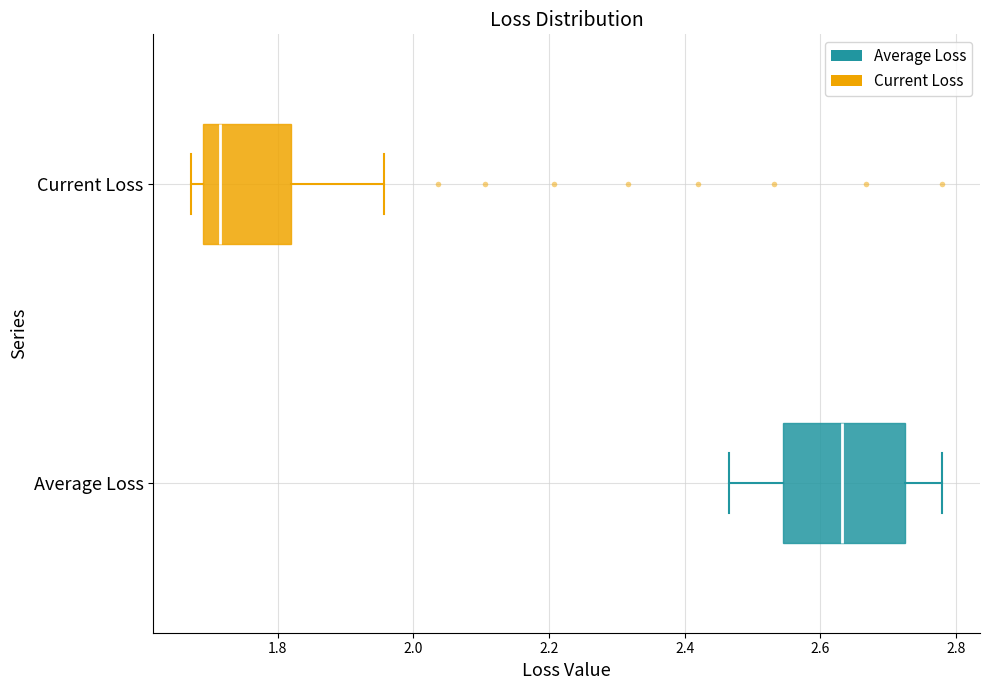

Reading bottom to top, read every box against the x-axis: the position of its median line, the range the box covers, and the ends of its whiskers. The values are not printed on the chart, so give them approximately, as read against the axis.

Average Loss: median 2.64, box 2.54 to 2.72, whiskers 2.46 to 2.78
Current Loss: median 1.72, box 1.68 to 1.82, whiskers 1.68 (just left of the box's left edge) to 1.96